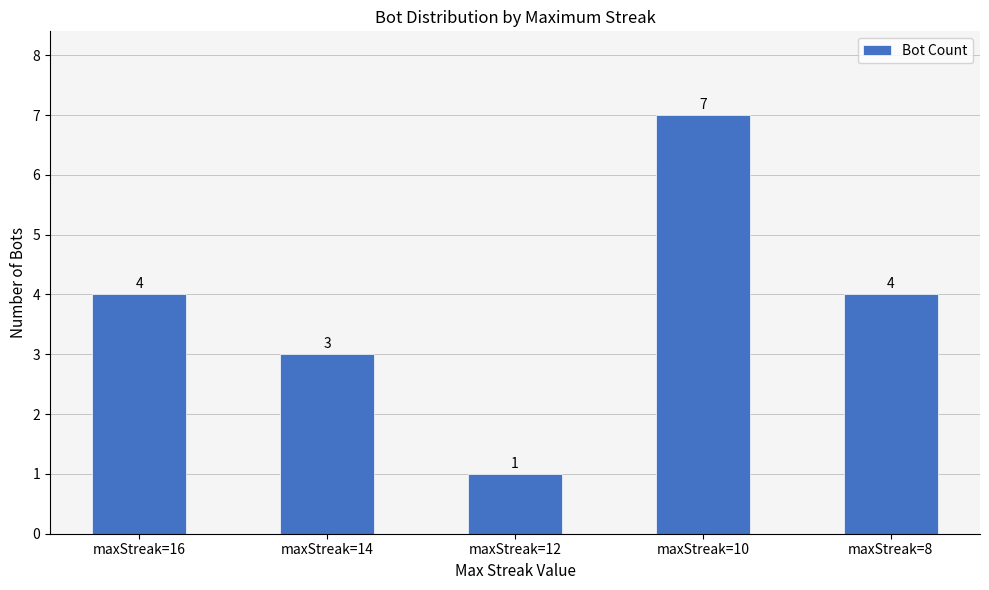

Which has a higher value, maxStreak=10 or maxStreak=14?

maxStreak=10